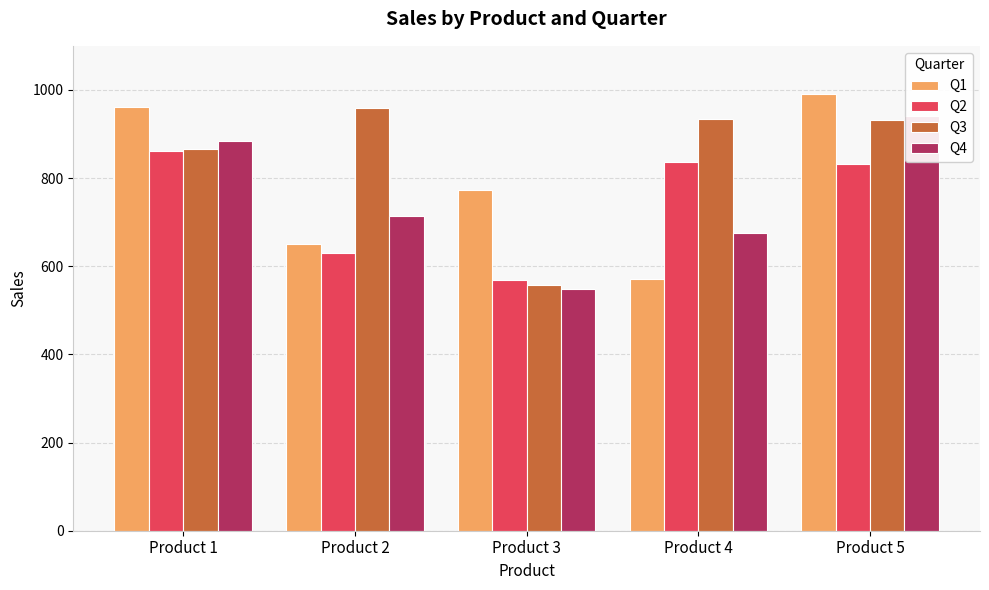

Reading left to right, transcribe all the data shown in this chart.

Q1: 962	651	772	571	990
Q2: 861	630	568	837	832
Q3: 867	960	558	934	932
Q4: 883	714	549	675	941